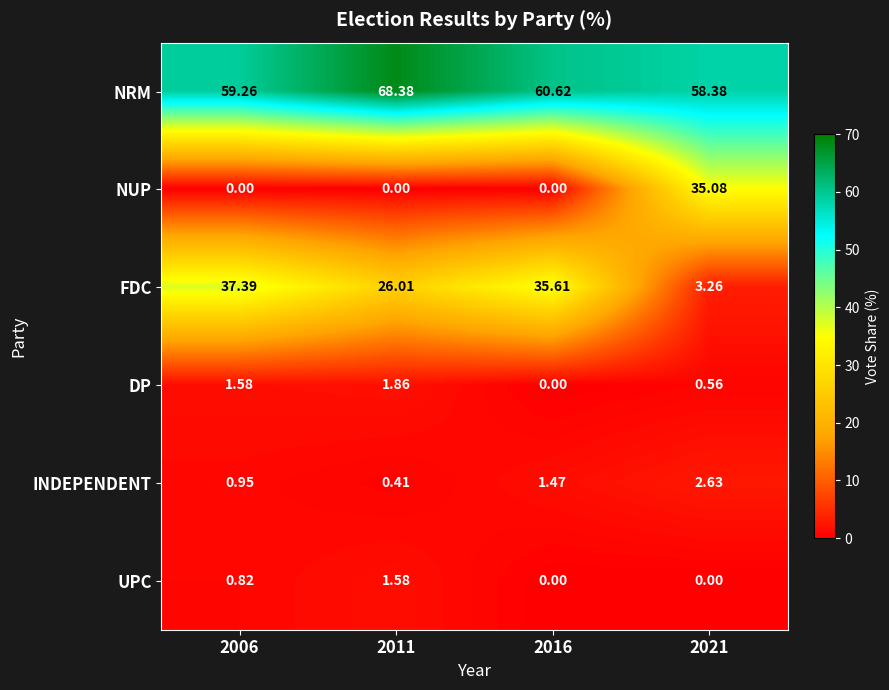

Which series has the largest total across all categories?

NRM